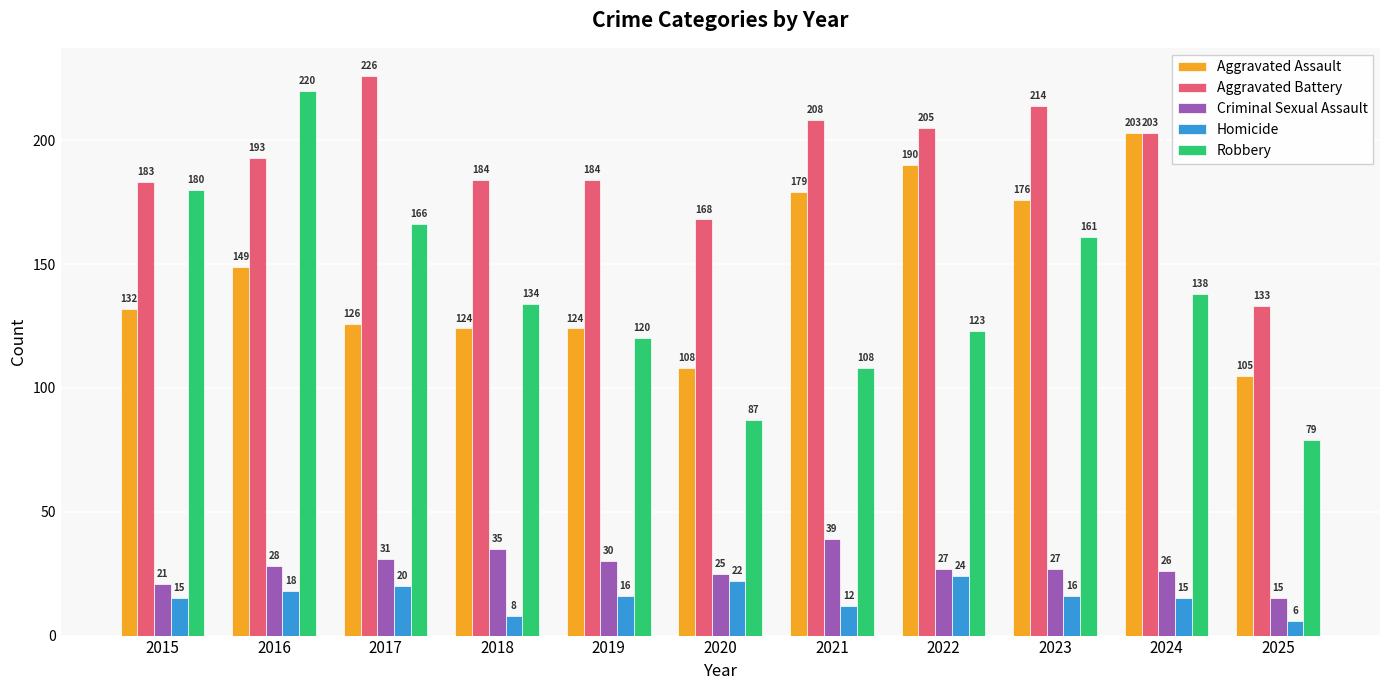

Reading right to left, what are all the values shown in this chart?

Aggravated Assault: 105	203	176	190	179	108	124	124	126	149	132
Aggravated Battery: 133	203	214	205	208	168	184	184	226	193	183
Criminal Sexual Assault: 15	26	27	27	39	25	30	35	31	28	21
Homicide: 6	15	16	24	12	22	16	8	20	18	15
Robbery: 79	138	161	123	108	87	120	134	166	220	180